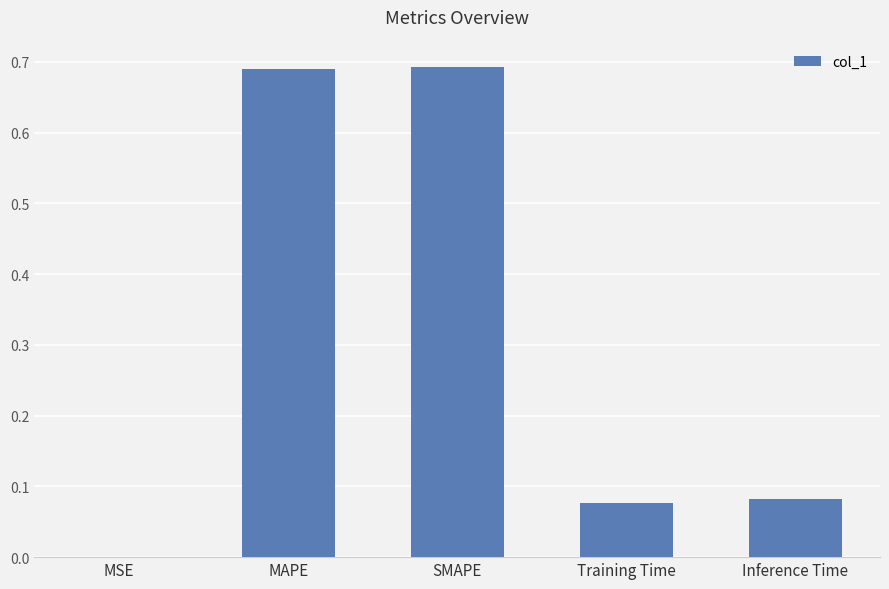

What is the sum of the values at Inference Time and SMAPE?

0.8